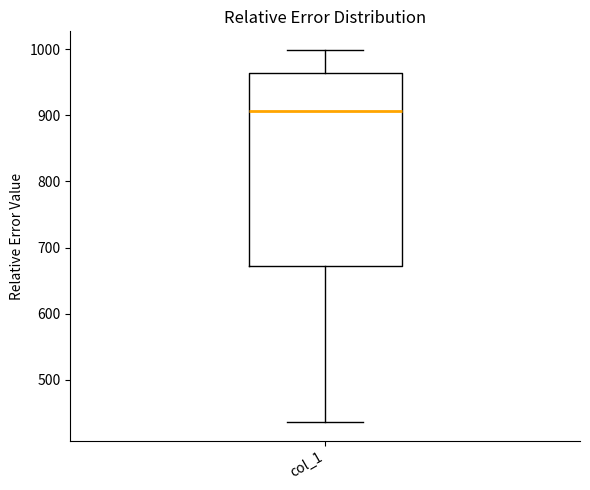

Read this box plot against the y-axis: the position of the median line, the range covered by the box, and the ends of both whiskers. The values are not printed on the chart, so give them approximately, as read against the axis.

median 910, box 670 to 960, whiskers 440 to 1000